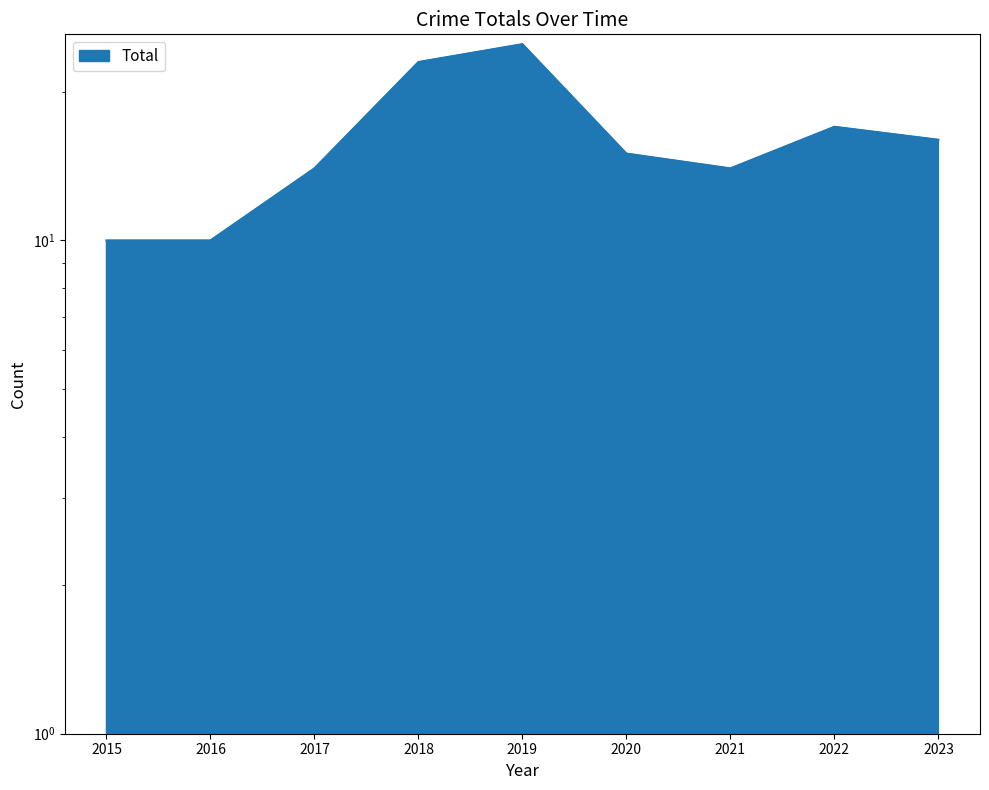

How many lines are shown in the chart?

1